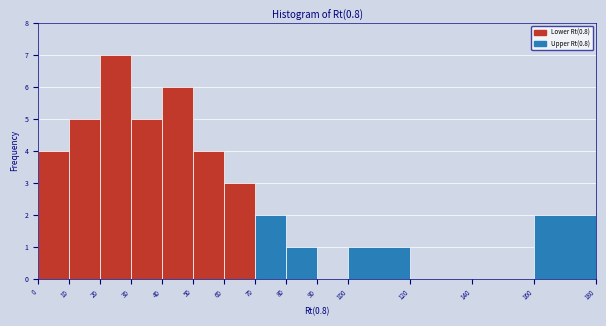

Over which range of the x-axis is the bar tallest?

20 to 30